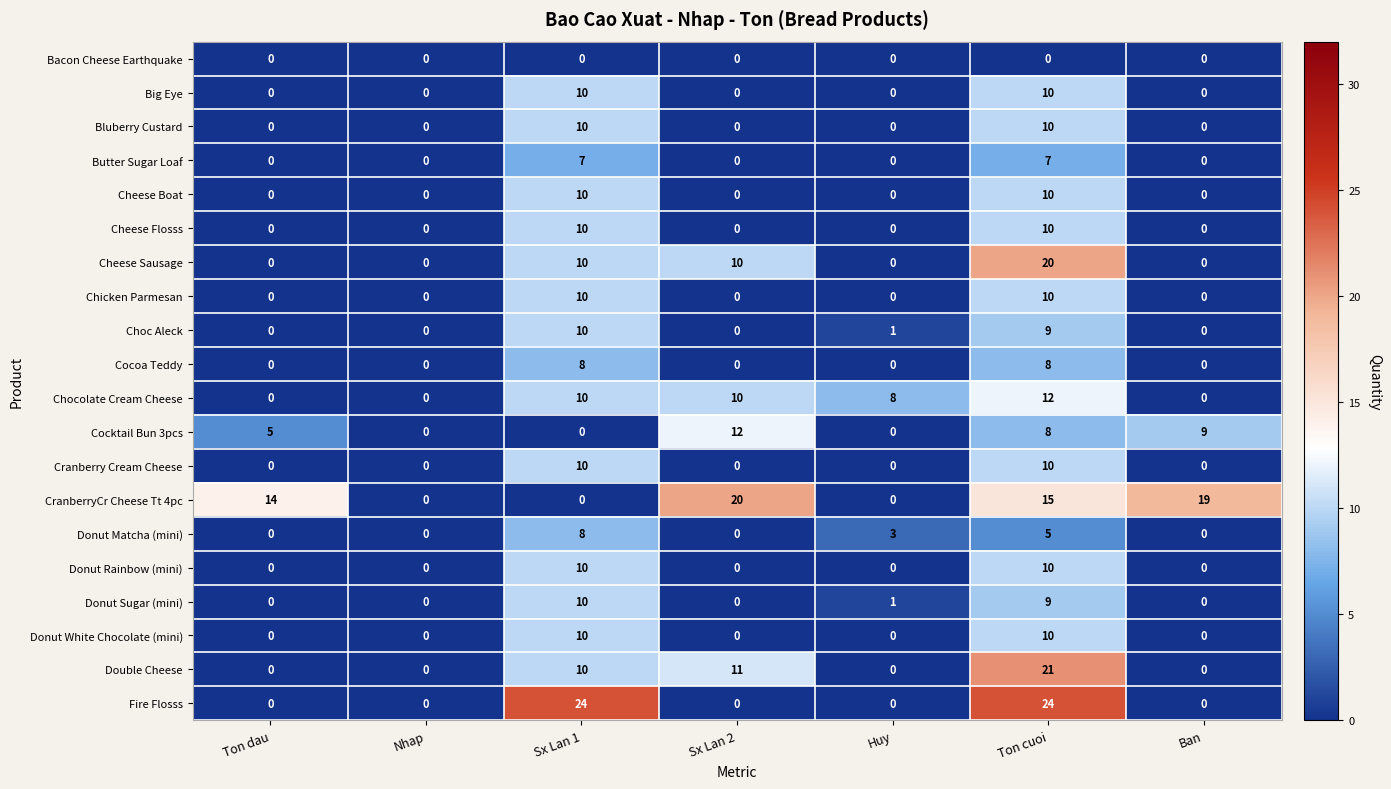

Is it true that Cocktail Bun 3pcs equals 15 at Ban?

False